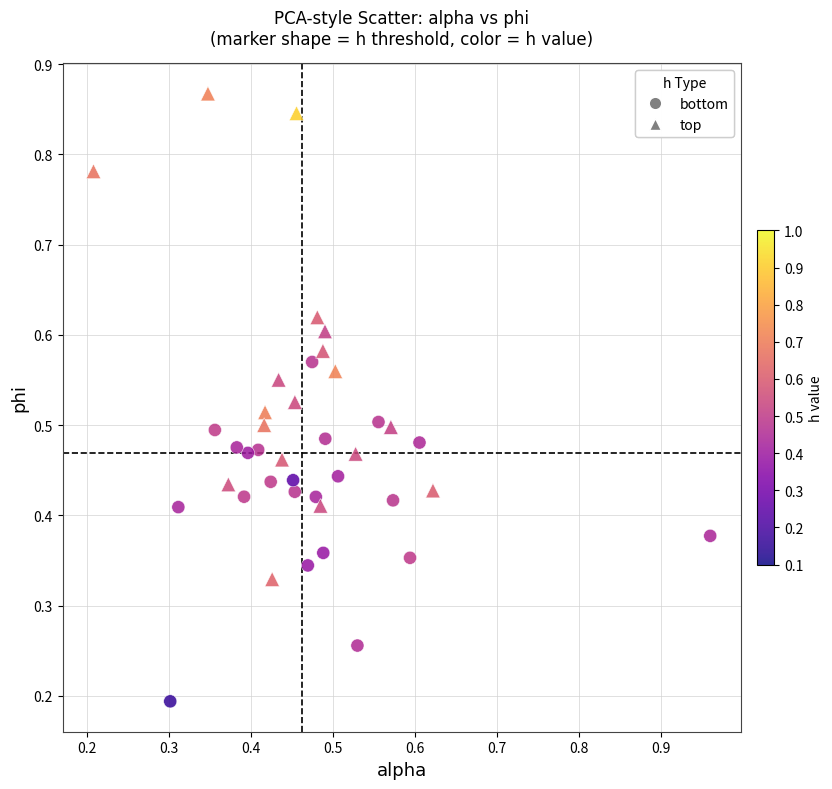

Which series reaches the minimum Y coordinate?

bottom